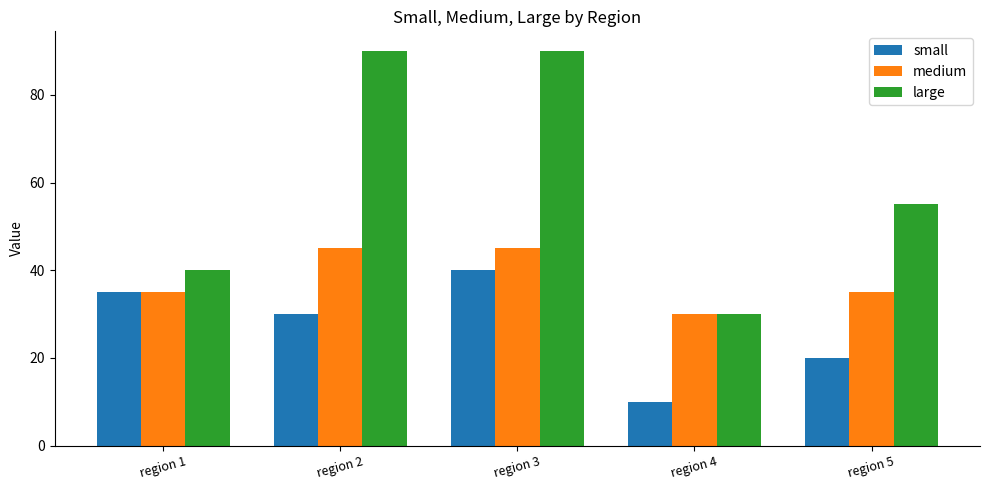

What are all the series names shown in the legend?

small, medium, large